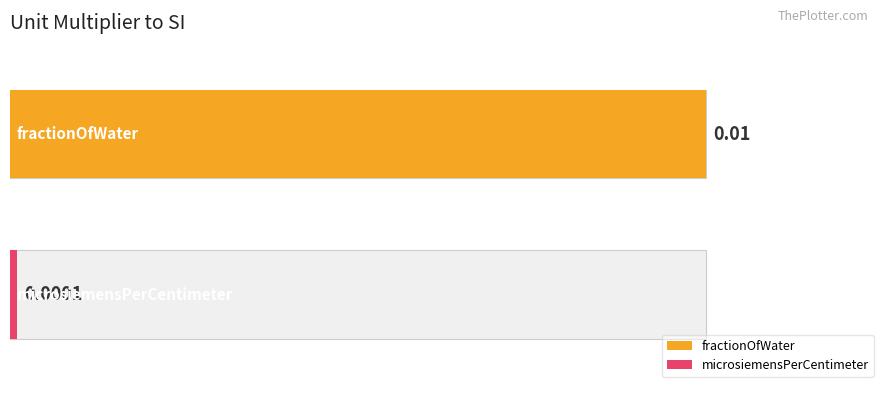

Which label corresponds to the largest value in the chart?

fractionOfWater